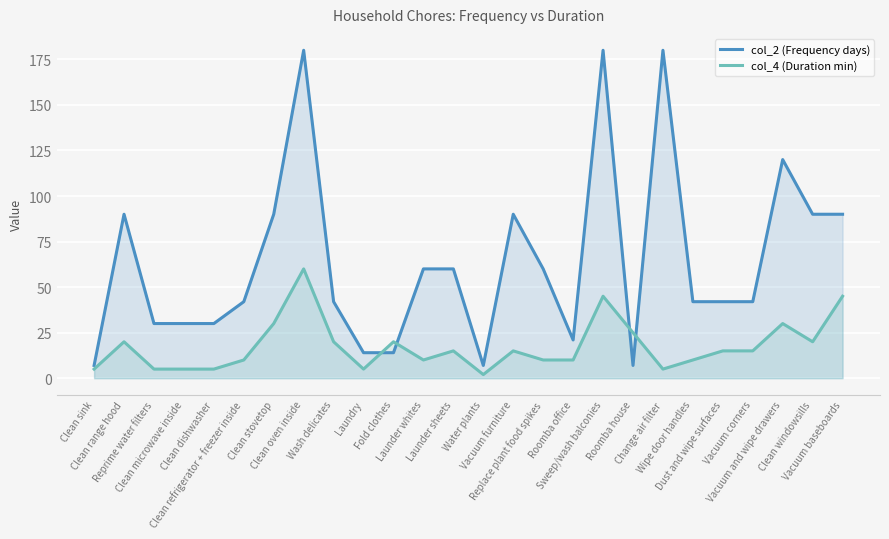

What is the total value across all series at Clean stovetop?

120